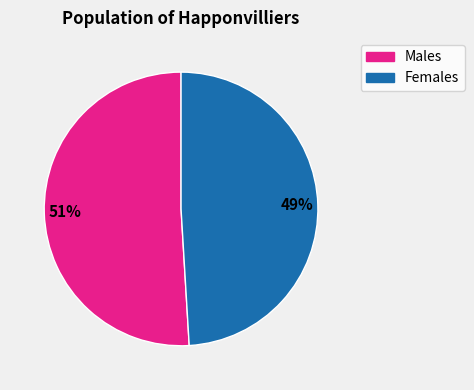

To the nearest percent, what is the difference between the largest and smallest slice percentages?

2%